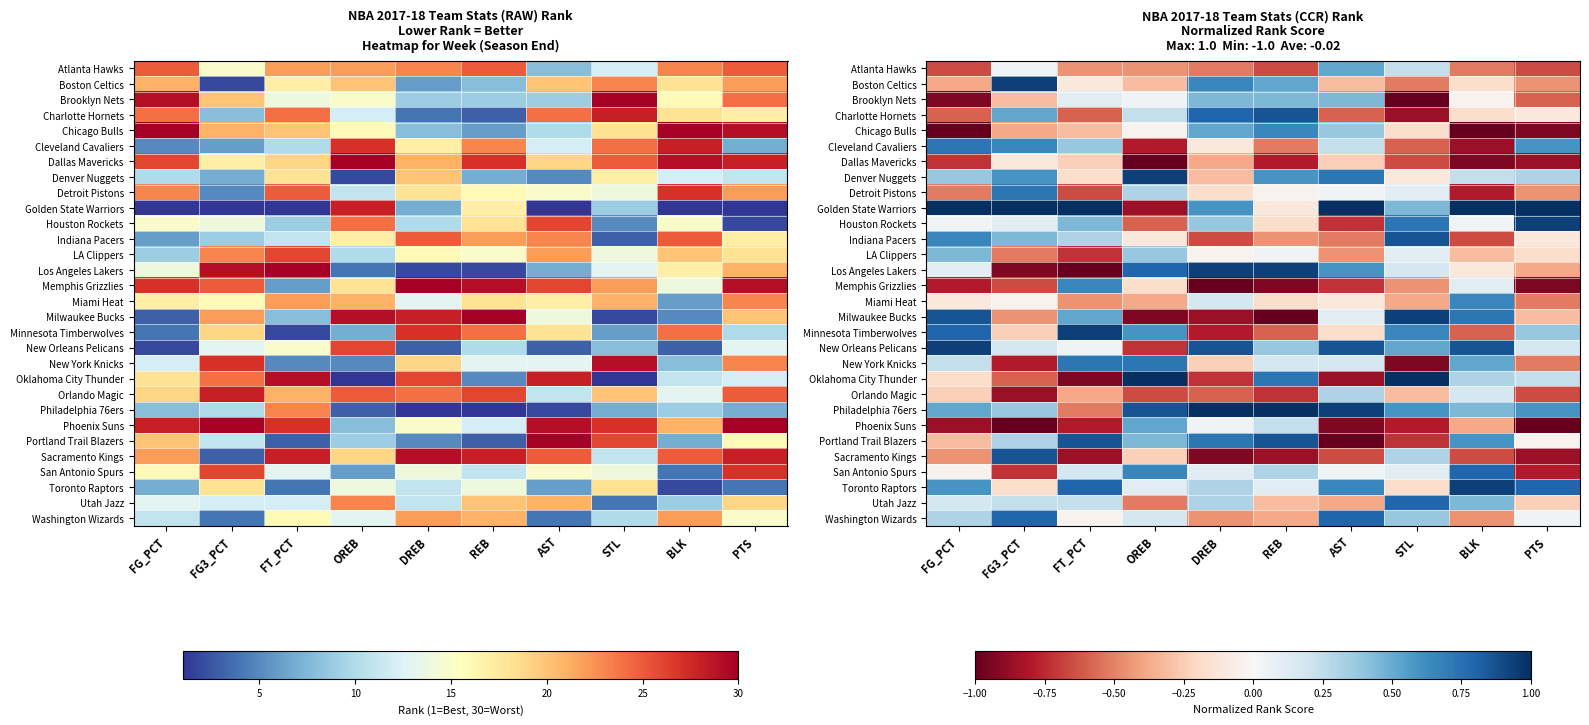

What is the difference between the Dallas Mavericks values at BLK and FG_PCT?

0.2